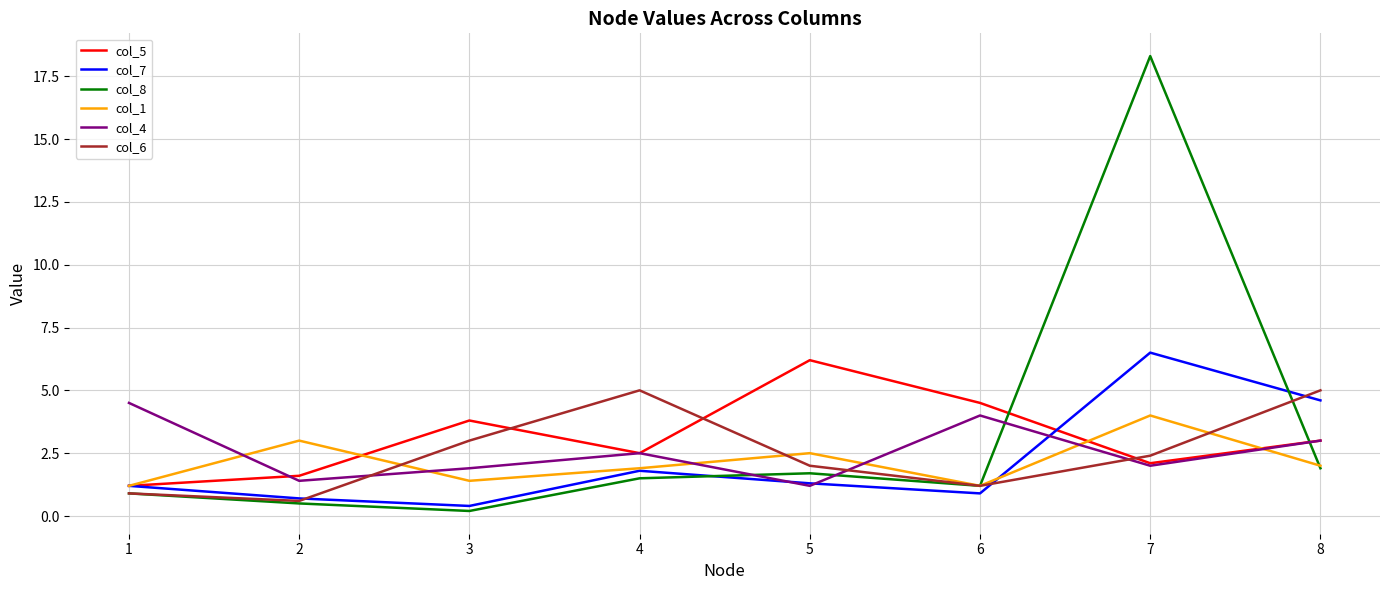

Is the value of col_4 at 1 greater than the value of col_6 at 6?

Yes